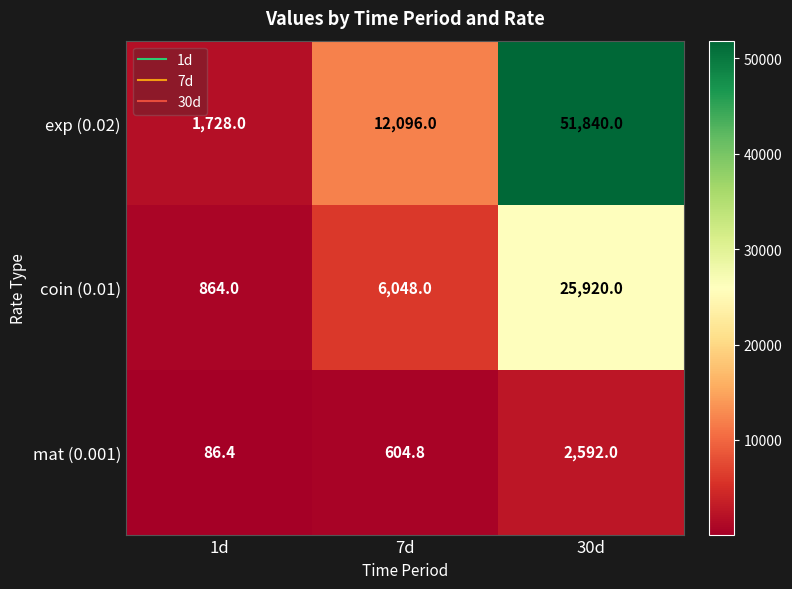

What is the difference between the highest and lowest values at 30d?

49248.0